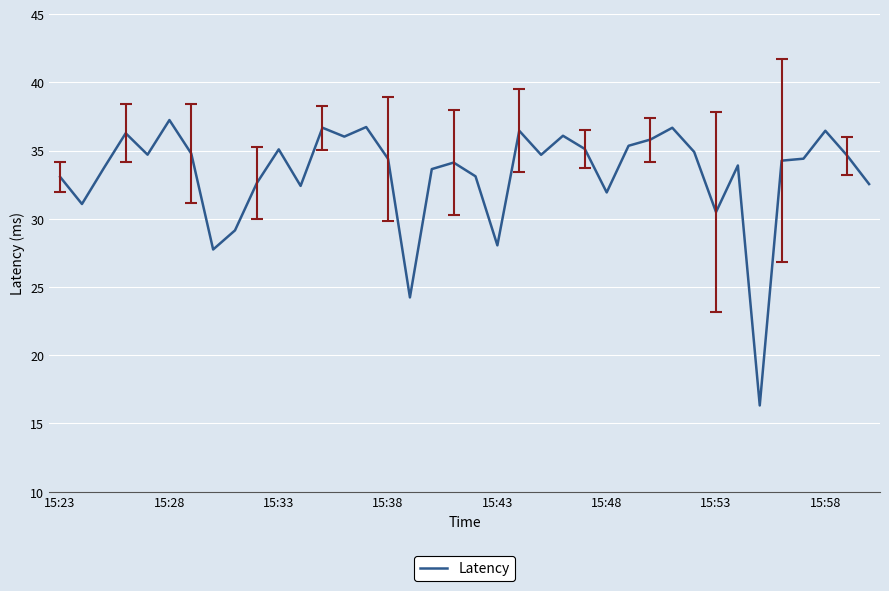

What is the sum of all values?

1264.9